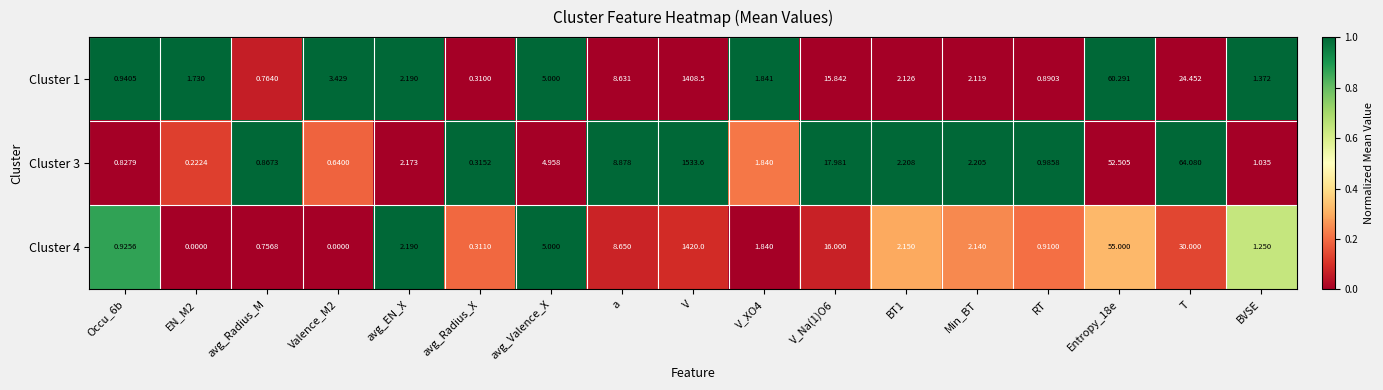

Which series has the widest spread of values?

Cluster 3